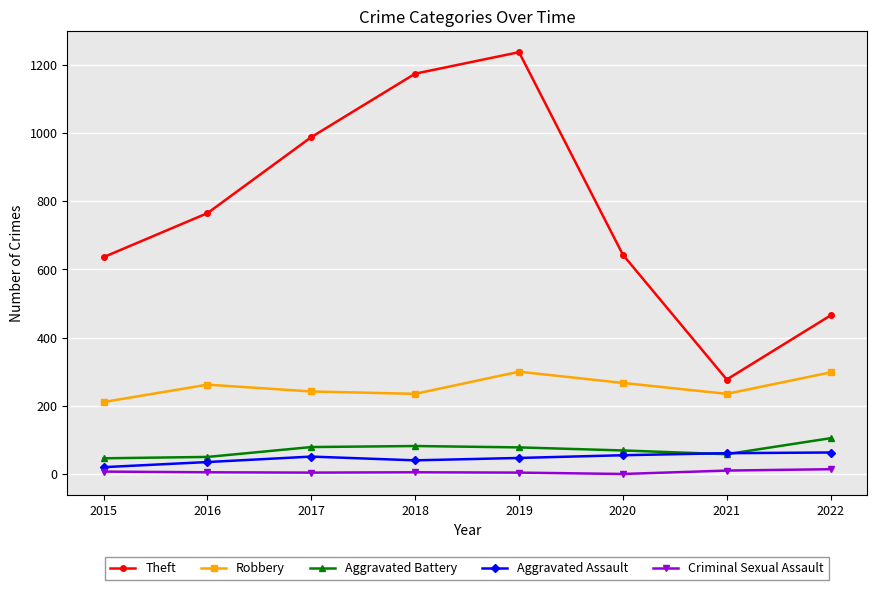

Between 2019 and 2022, which series saw the biggest shift?

Theft